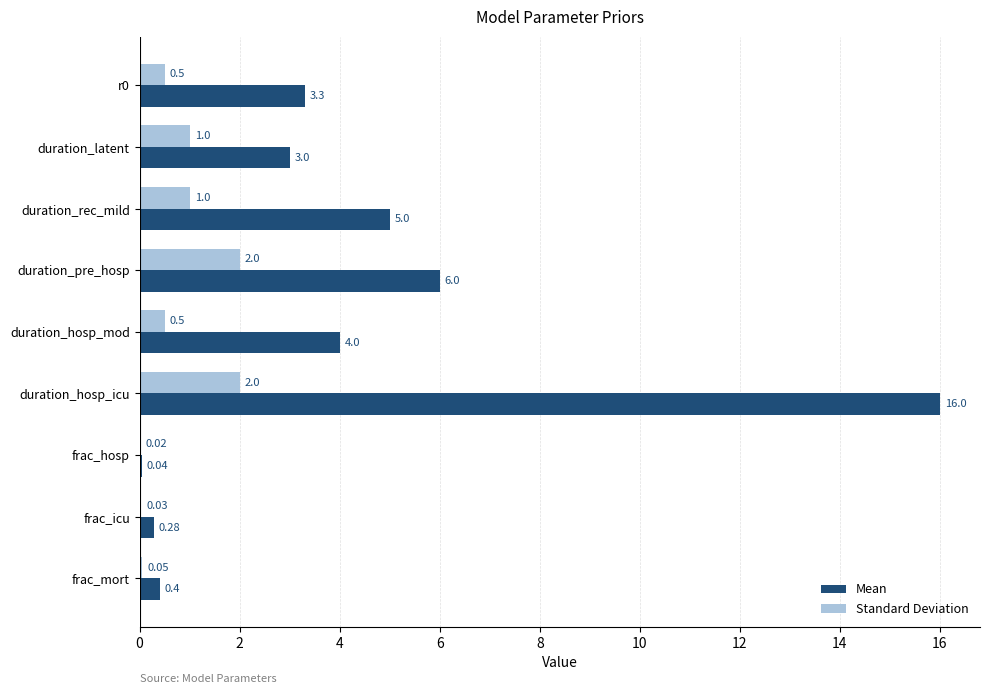

Which series has the largest total across all categories?

Mean